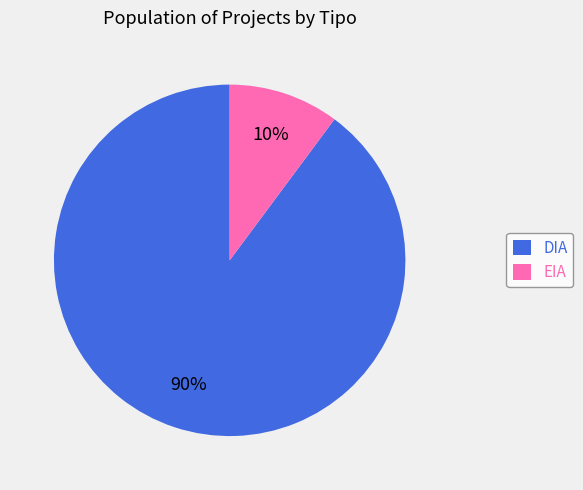

Do DIA and EIA together represent more than half of the pie?

Yes